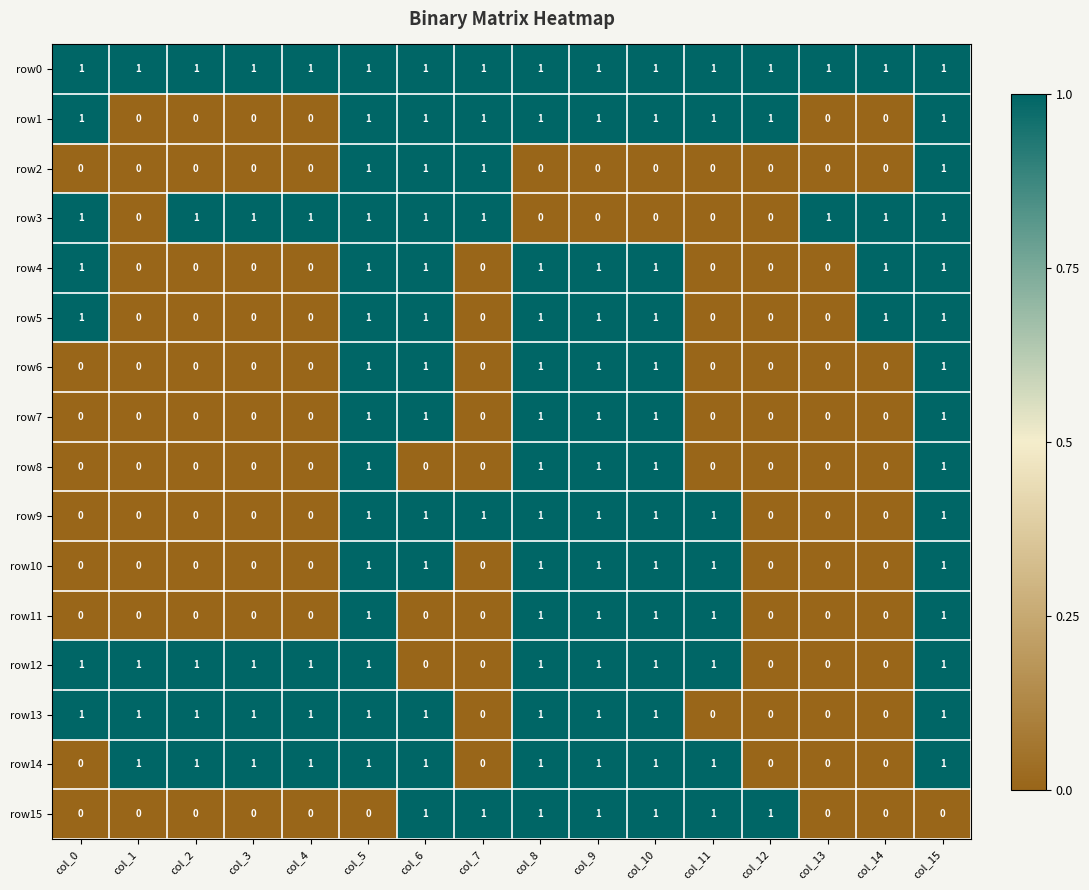

The value of row12 at col_1 is 0. True or false?

False